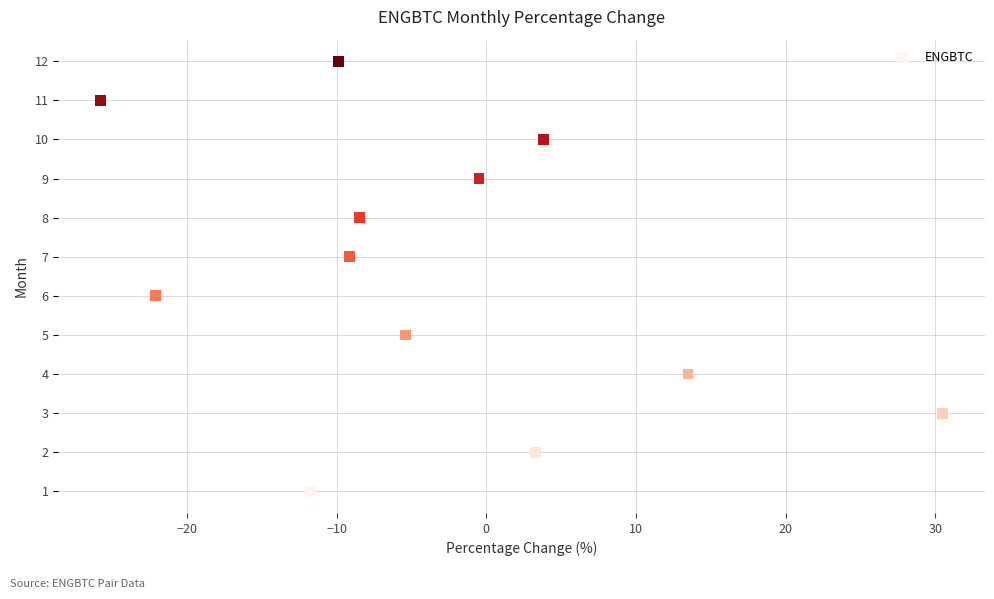

What is the range of Y values (max minus min)?

11